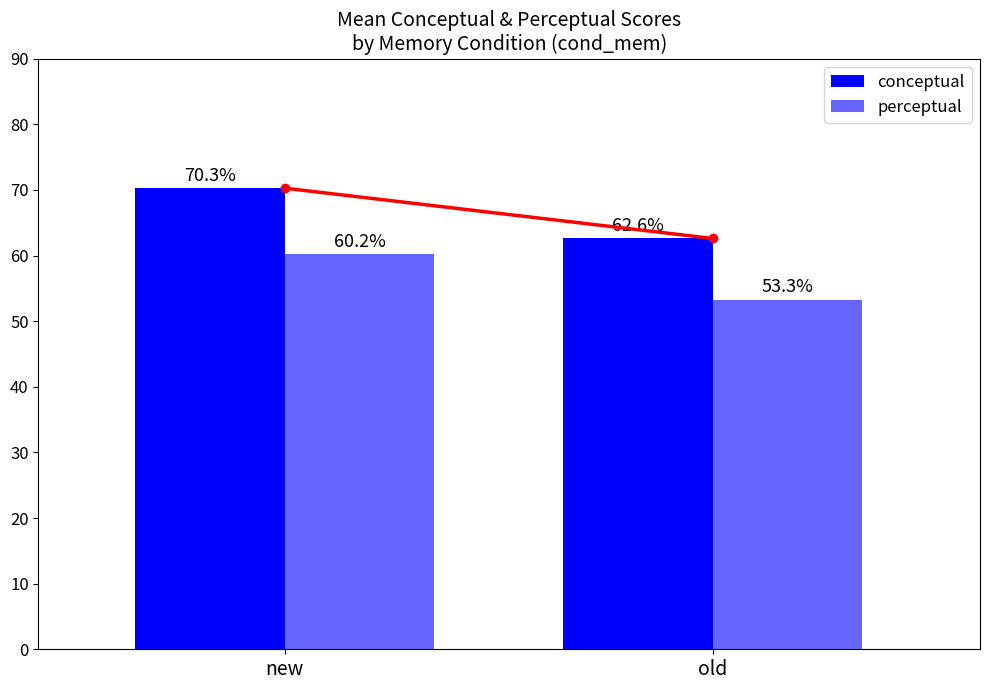

How many bars are there in total?

4